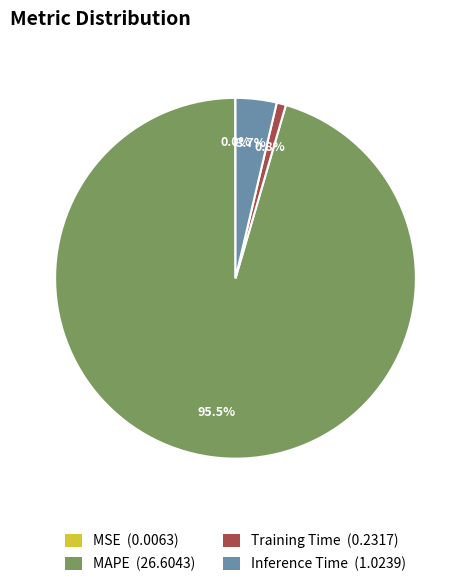

Do Training Time and Inference Time together represent more than half of the pie?

No